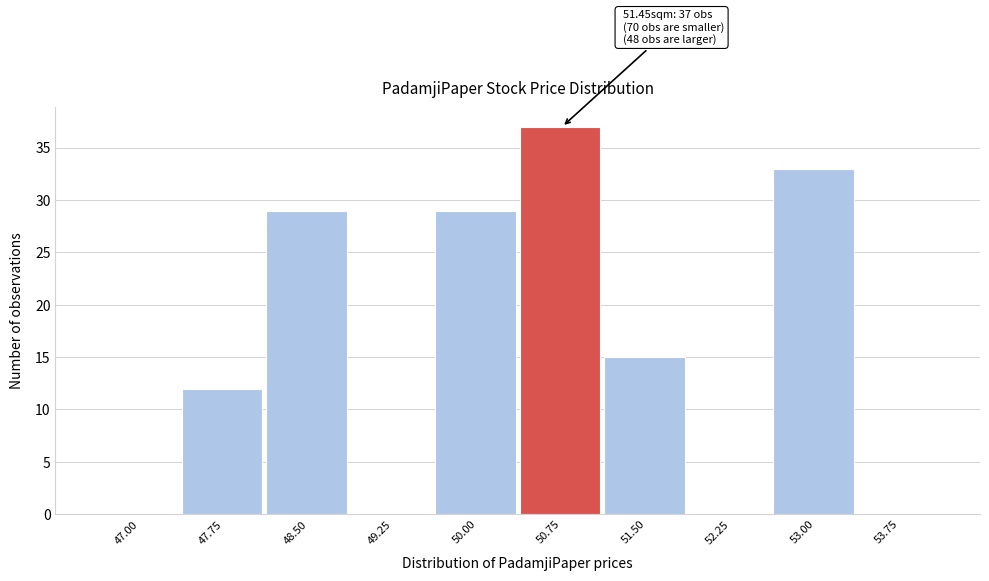

Reading left to right, list all the values displayed in this chart.

47.00=0	47.75=12	48.50=29	49.25=0	50.00=29	50.75=37	51.50=15	52.25=0	53.00=33	53.75=0